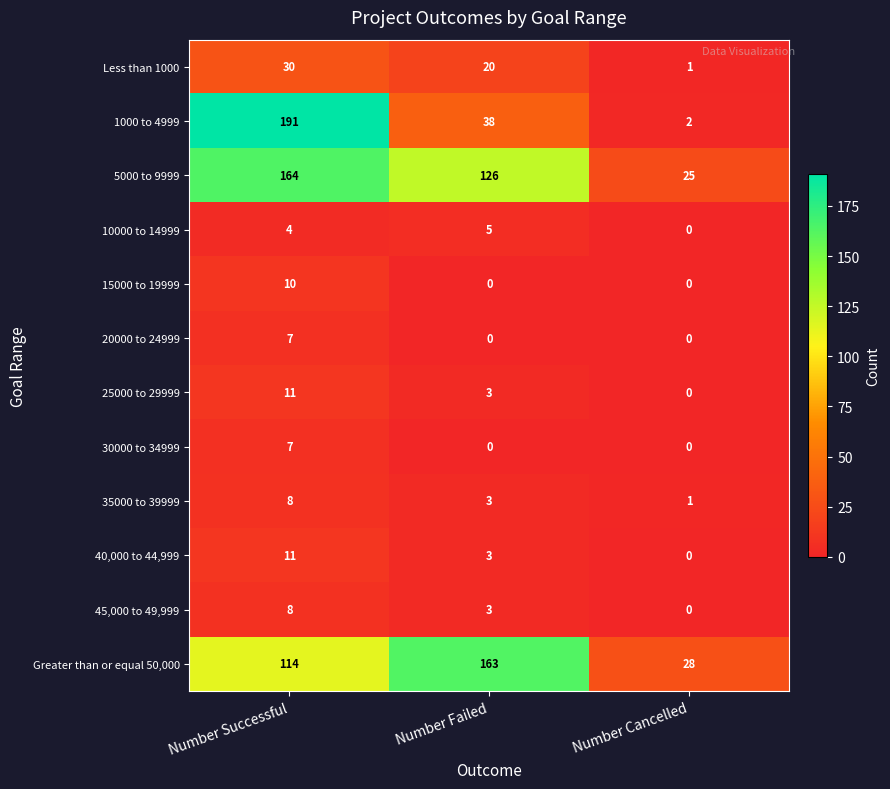

How many 35000 to 39999 values are between 1 and 8?

3